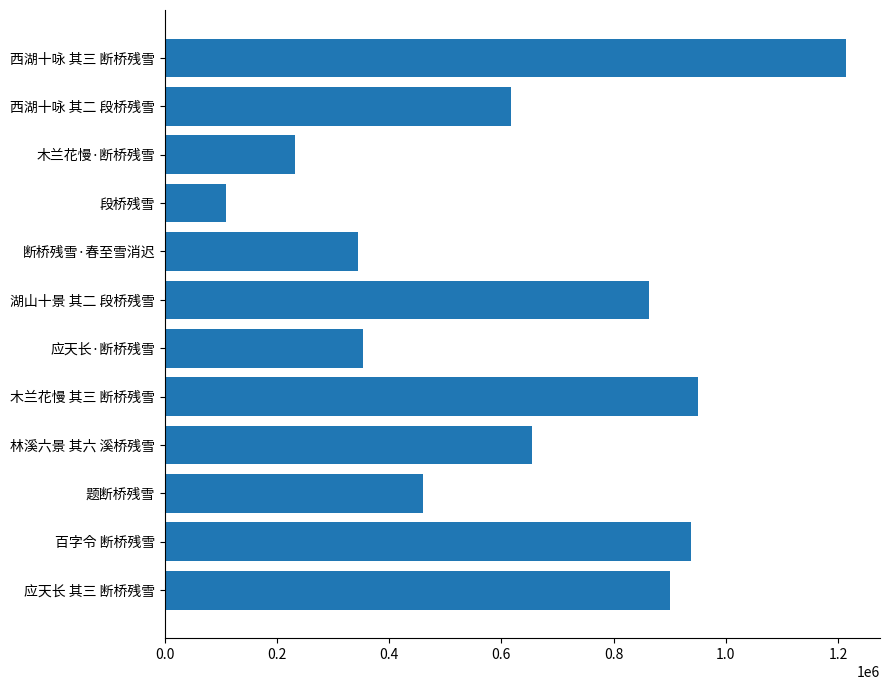

What is the difference between the maximum and minimum values?

1103916